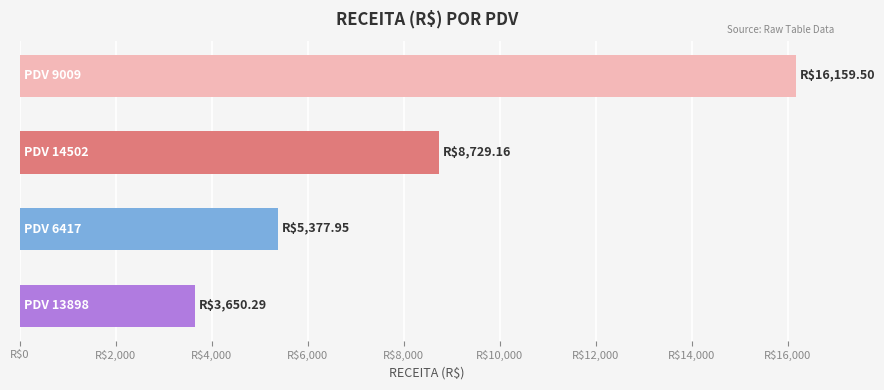

Does the chart contain any negative values?

No